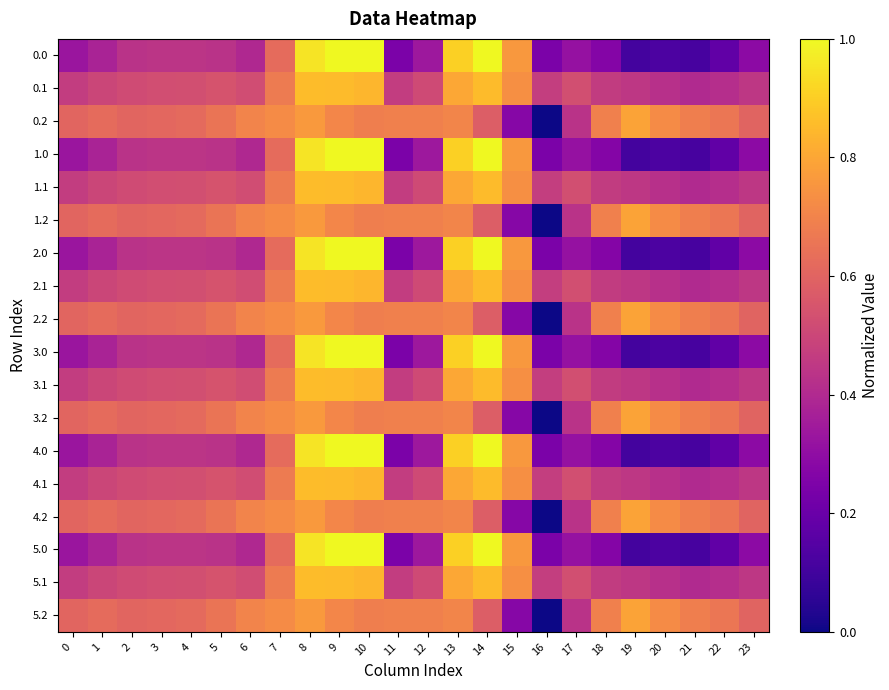

At which category is the sum across all series the highest?

8